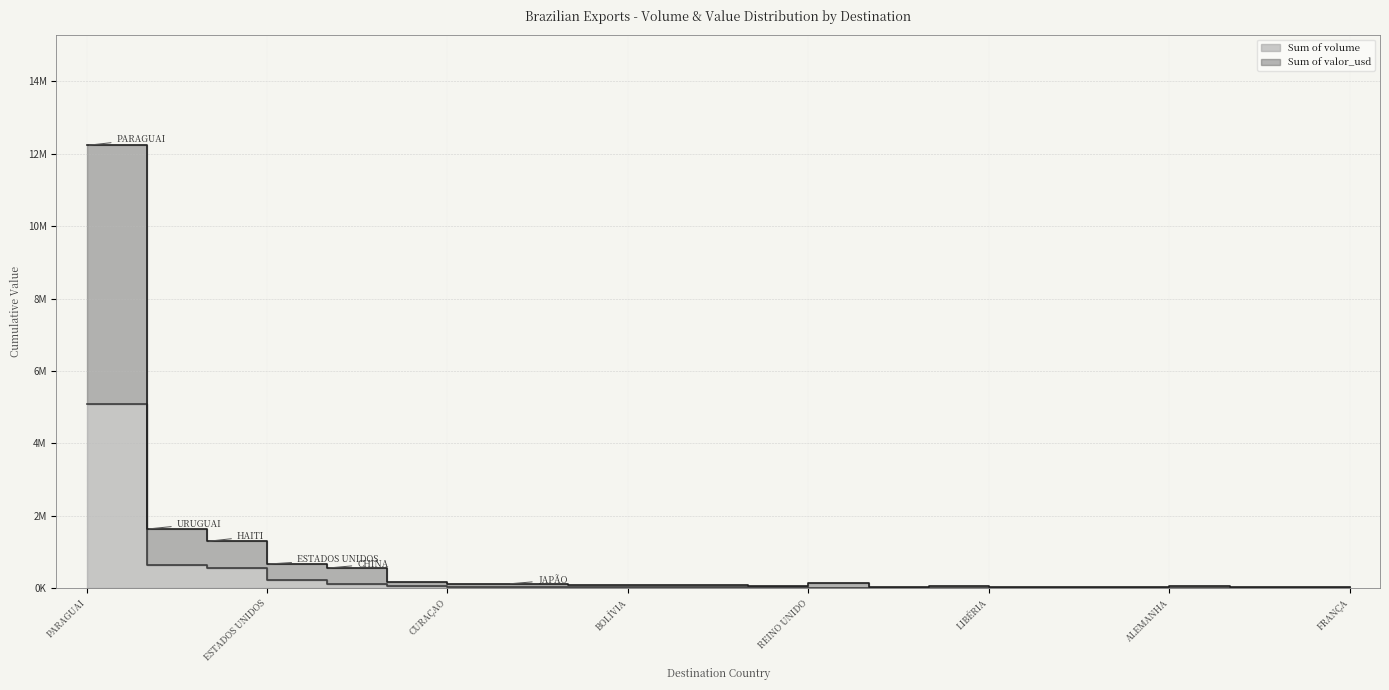

What is the difference between the Sum of volume values at JAPÃO and ALEMANHA?

29694